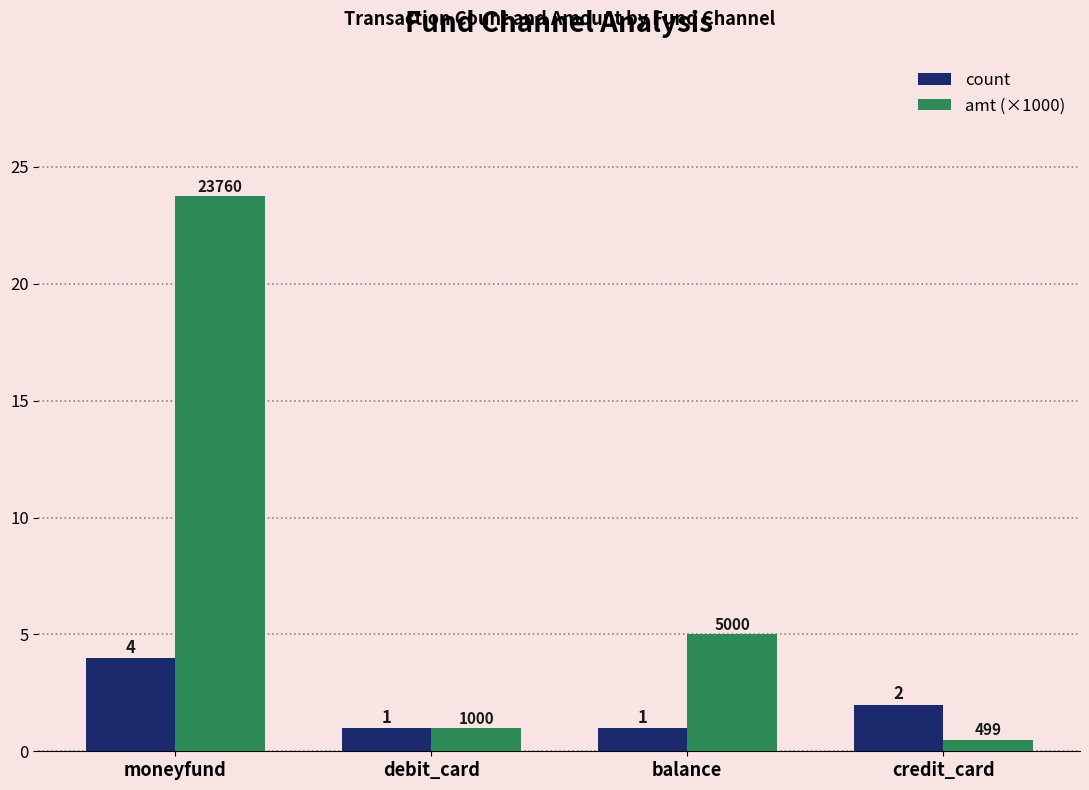

What is the sum of the count values at moneyfund and credit_card?

6.0